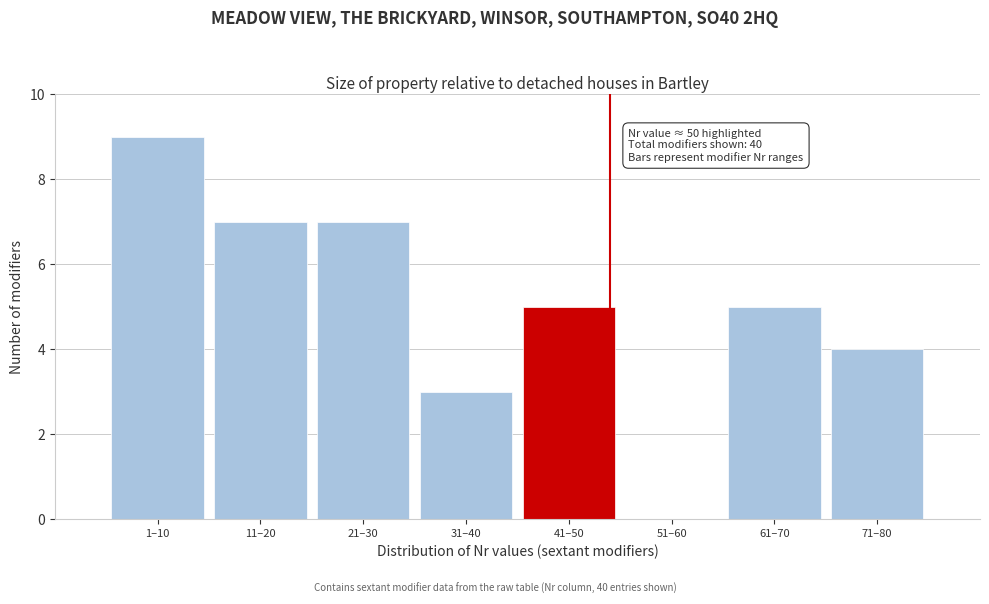

Reading right to left, extract all data points from this chart.

71–80=4	61–70=5	51–60=0	41–50=5	31–40=3	21–30=7	11–20=7	1–10=9